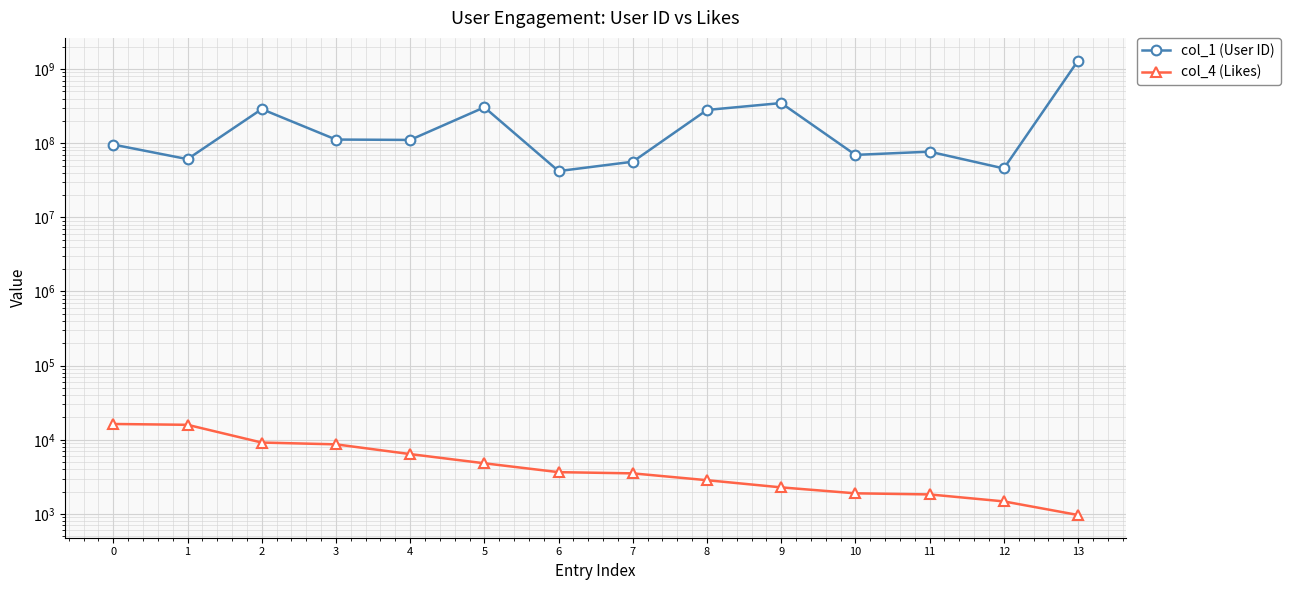

What is the average value of the col_1 (User ID) series?

228231393